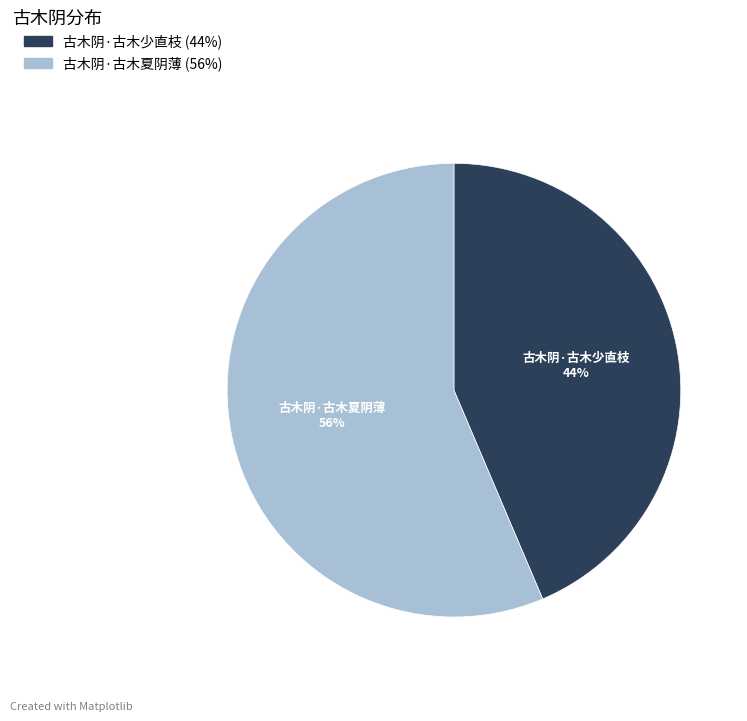

To the nearest percent, what is the average slice percentage?

50%